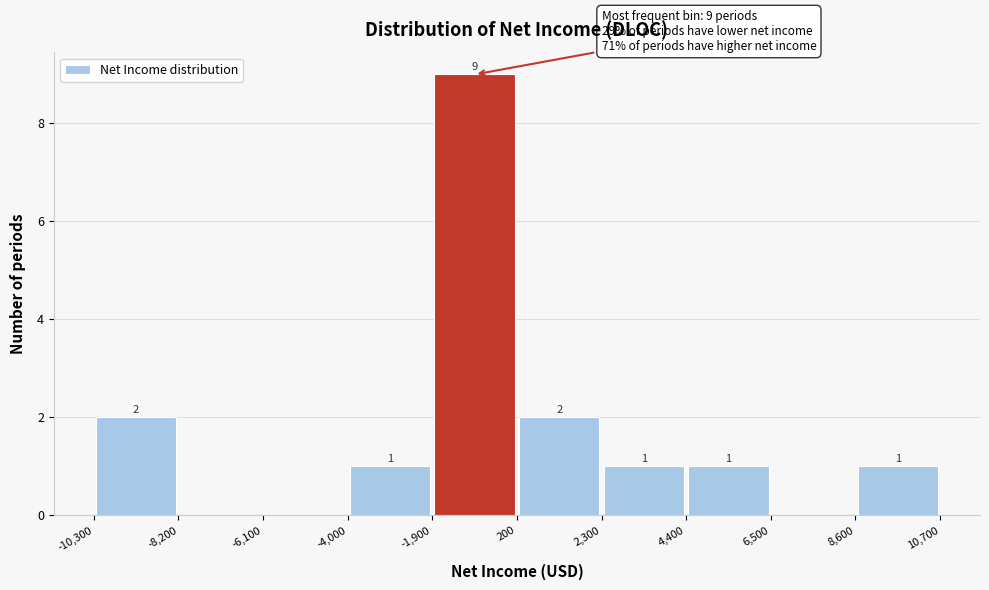

Which range on the x-axis has the tallest bar?

-1,900 to 200